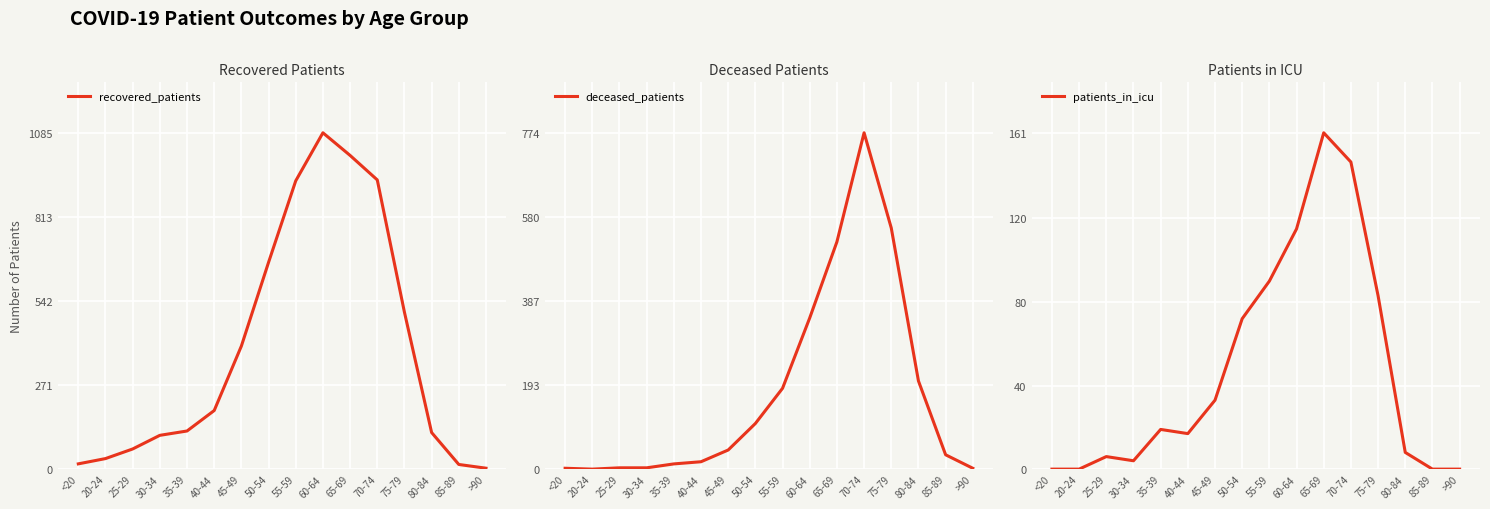

What is the greatest value displayed?

1085